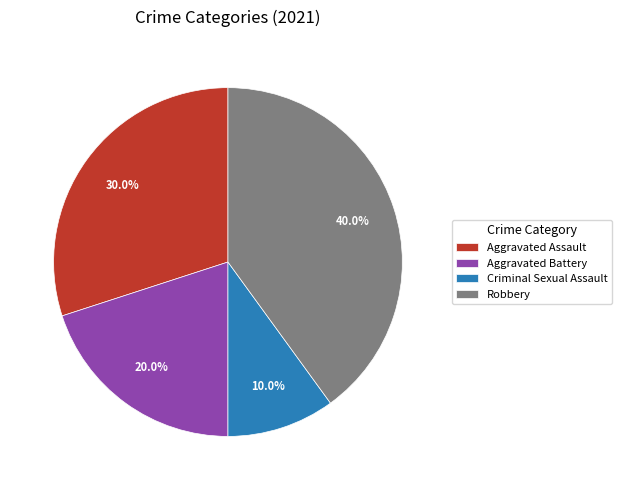

Between Aggravated Battery and Aggravated Assault, which is larger?

Aggravated Assault